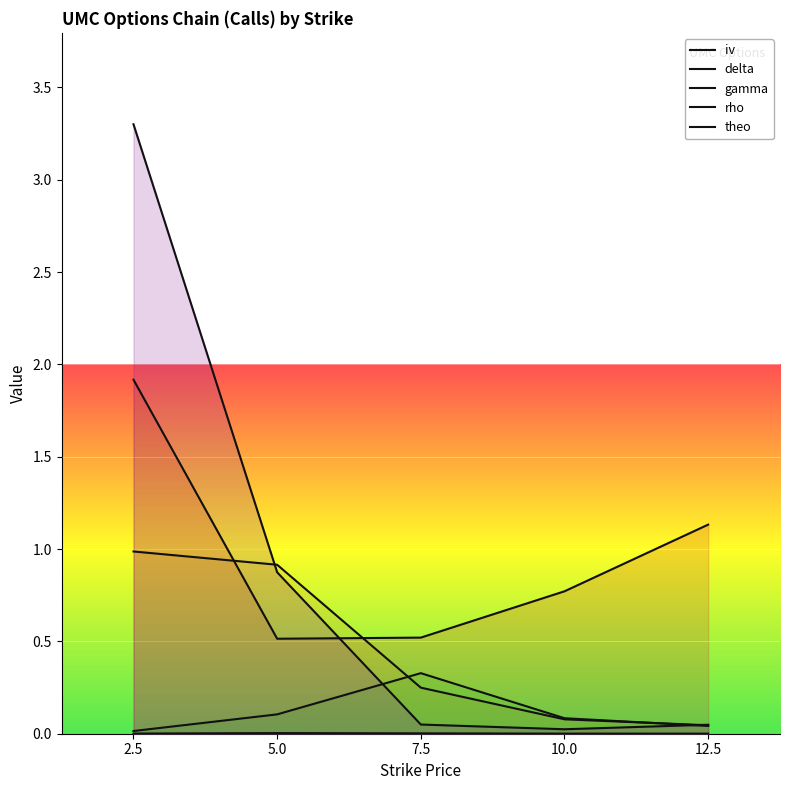

What is the difference between the maximum and minimum values in the iv series?

1.4